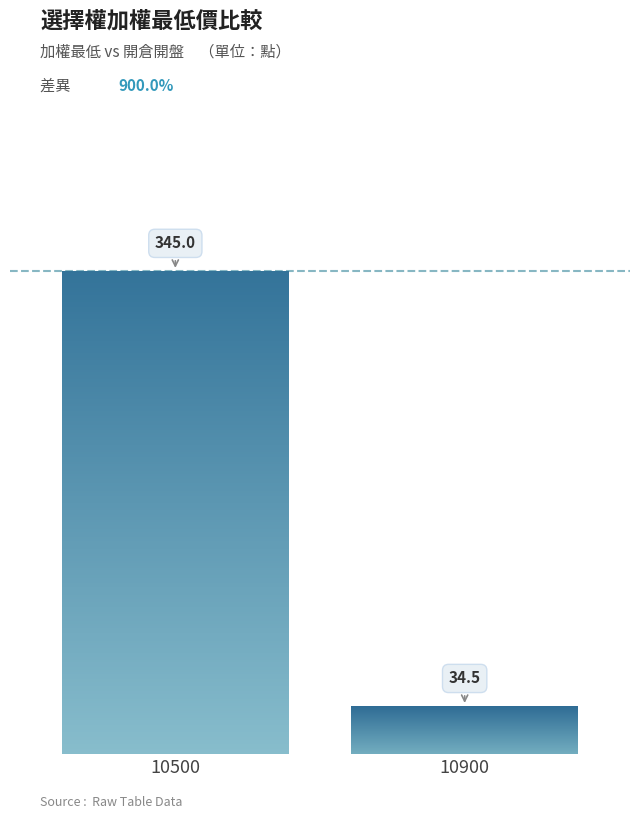

Does the chart contain any negative values?

No